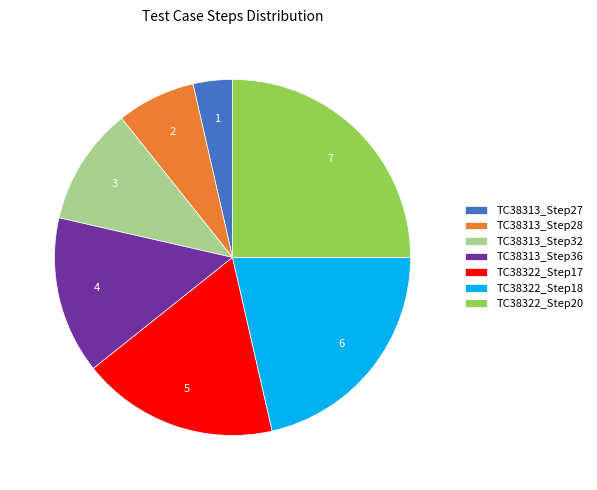

Approximately how many times larger is the value at TC38313_Step27 compared to TC38322_Step20?

0.1